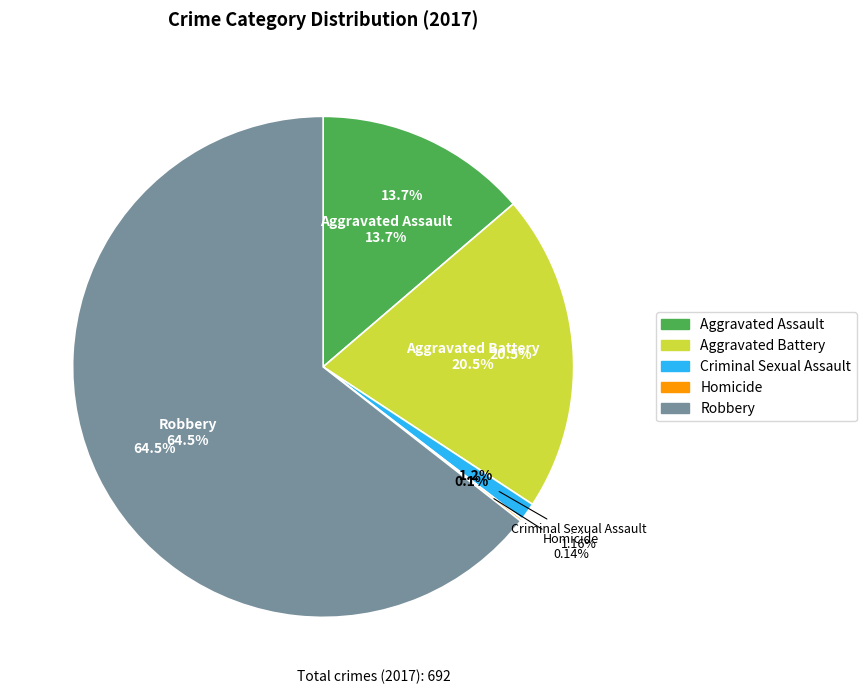

To the nearest percent, what portion does Aggravated Assault represent?

14%